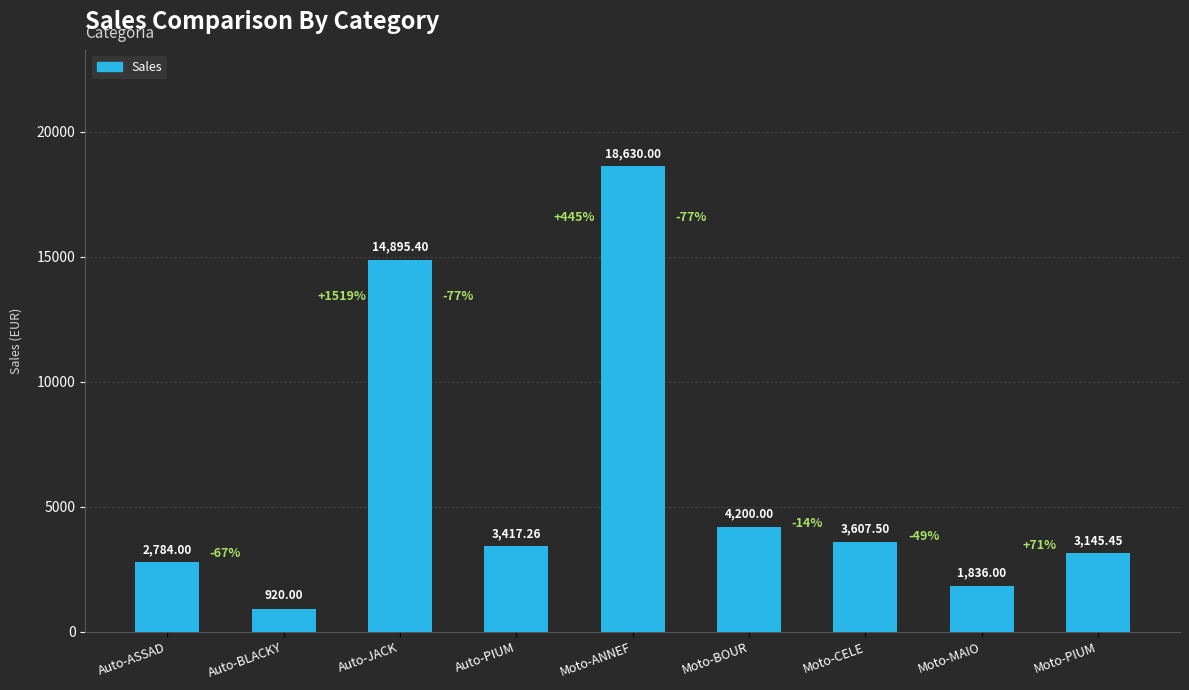

How many data points are above 3417?

5